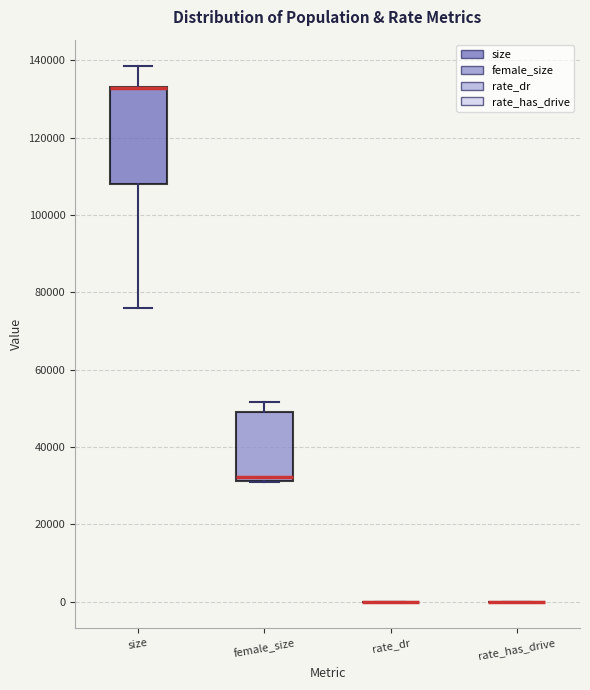

Reading left to right, read every box against the y-axis: the position of its median line, the range the box covers, and the ends of its whiskers. The values are not printed on the chart, so give them approximately, as read against the axis.

size: median 132000 (drawn on the box's upper edge), box 108000 to 134000, whiskers 76000 to 138000
female_size: median 32000 (just above the box's lower edge), box 32000 to 50000, whiskers 30000 to 52000
rate_dr: box collapsed to a line at 0, whiskers 0 to 0
rate_has_drive: box collapsed to a line at 0, whiskers 0 to 0